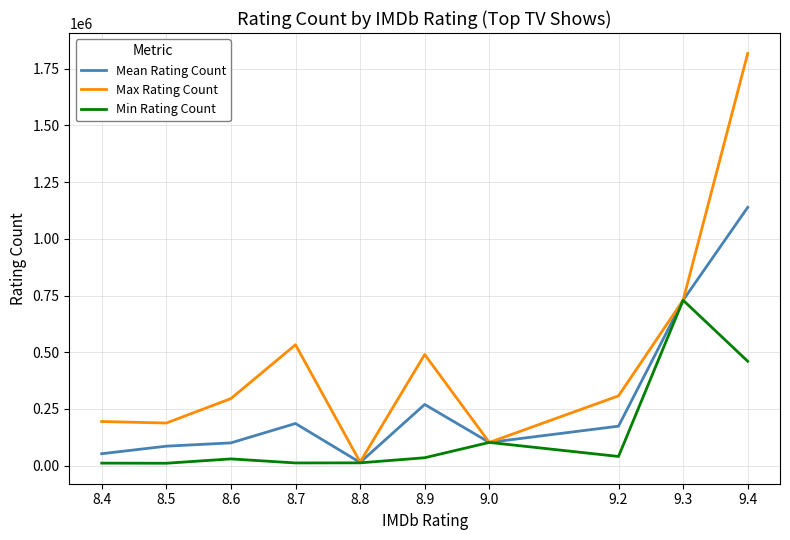

What is the approximate value of Min Rating Count at 9.0?

102514.0